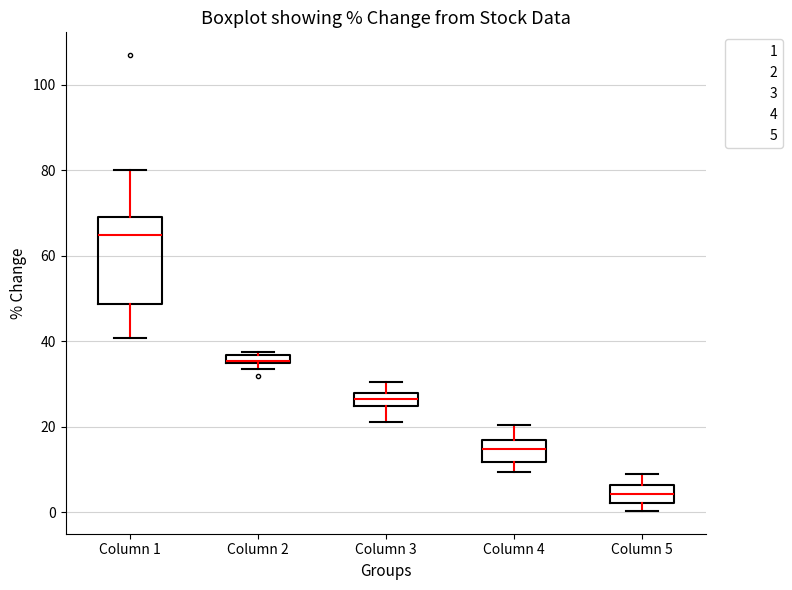

Which box has the lowest median line?

Column 5